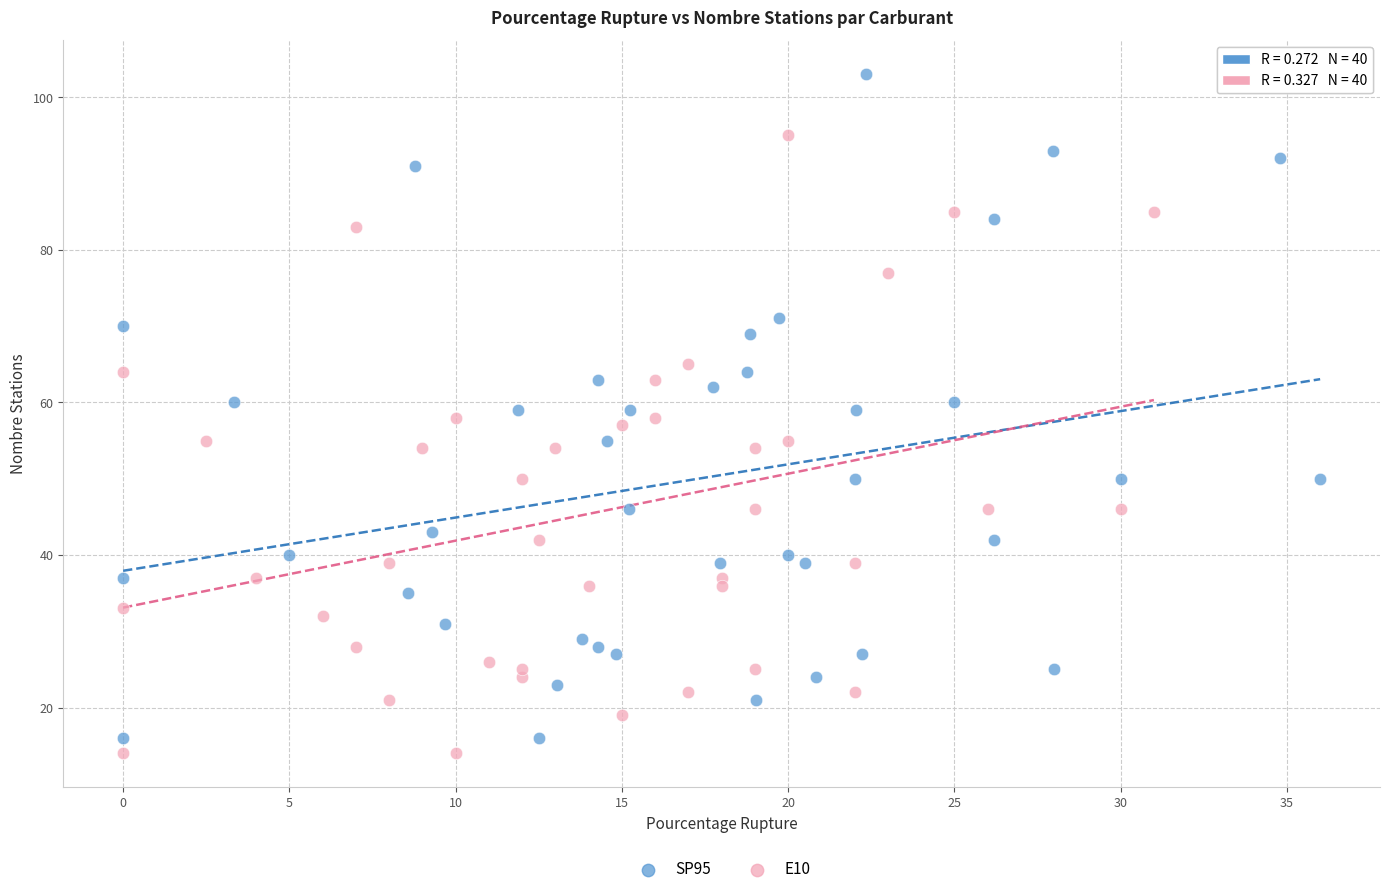

What are all the series names shown in the legend?

SP95, E10